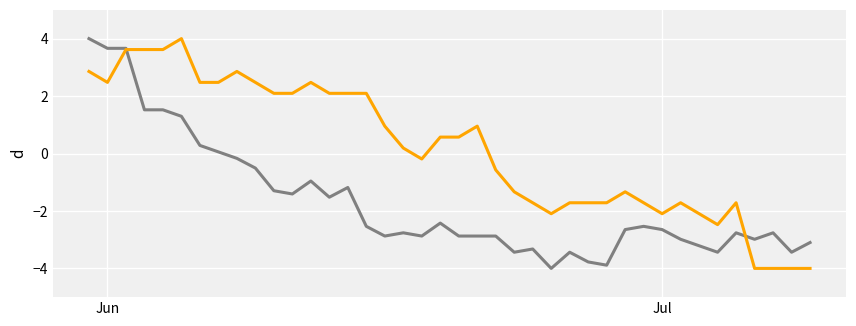

What is the smallest value displayed?

-4.0